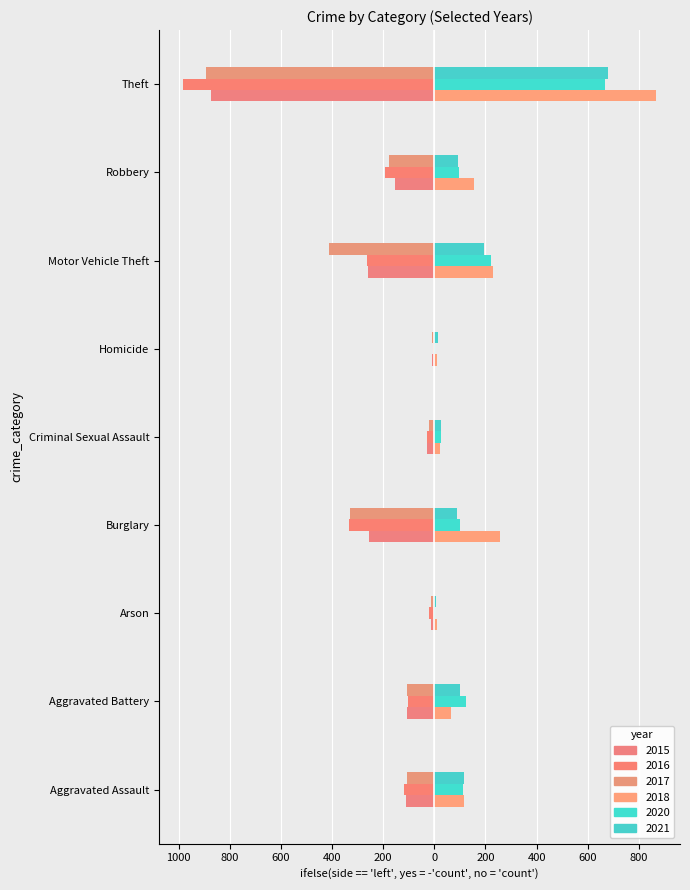

Which category has the highest value in the 2021 series?

Theft